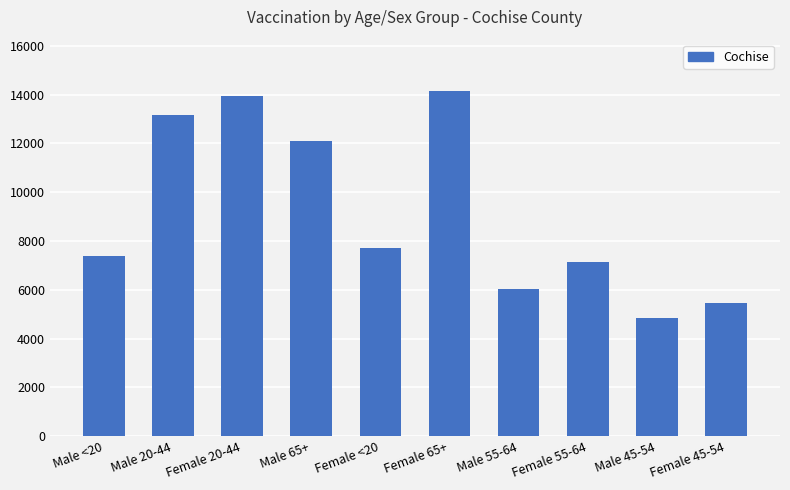

What is the value of the 8th bar from the left?

7140